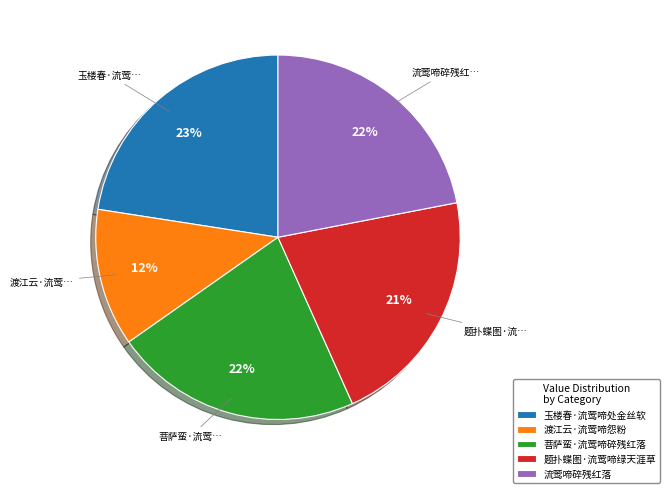

Which category has the biggest portion of the pie?

玉楼春·流莺啼处金丝软